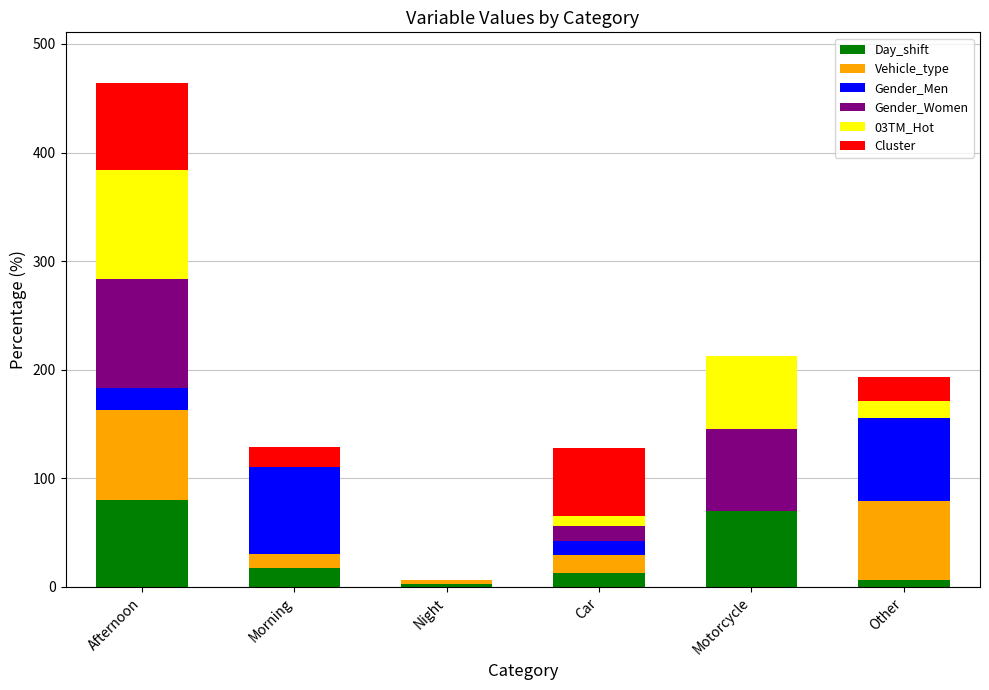

Which category has the highest value in the Day_shift series?

Afternoon